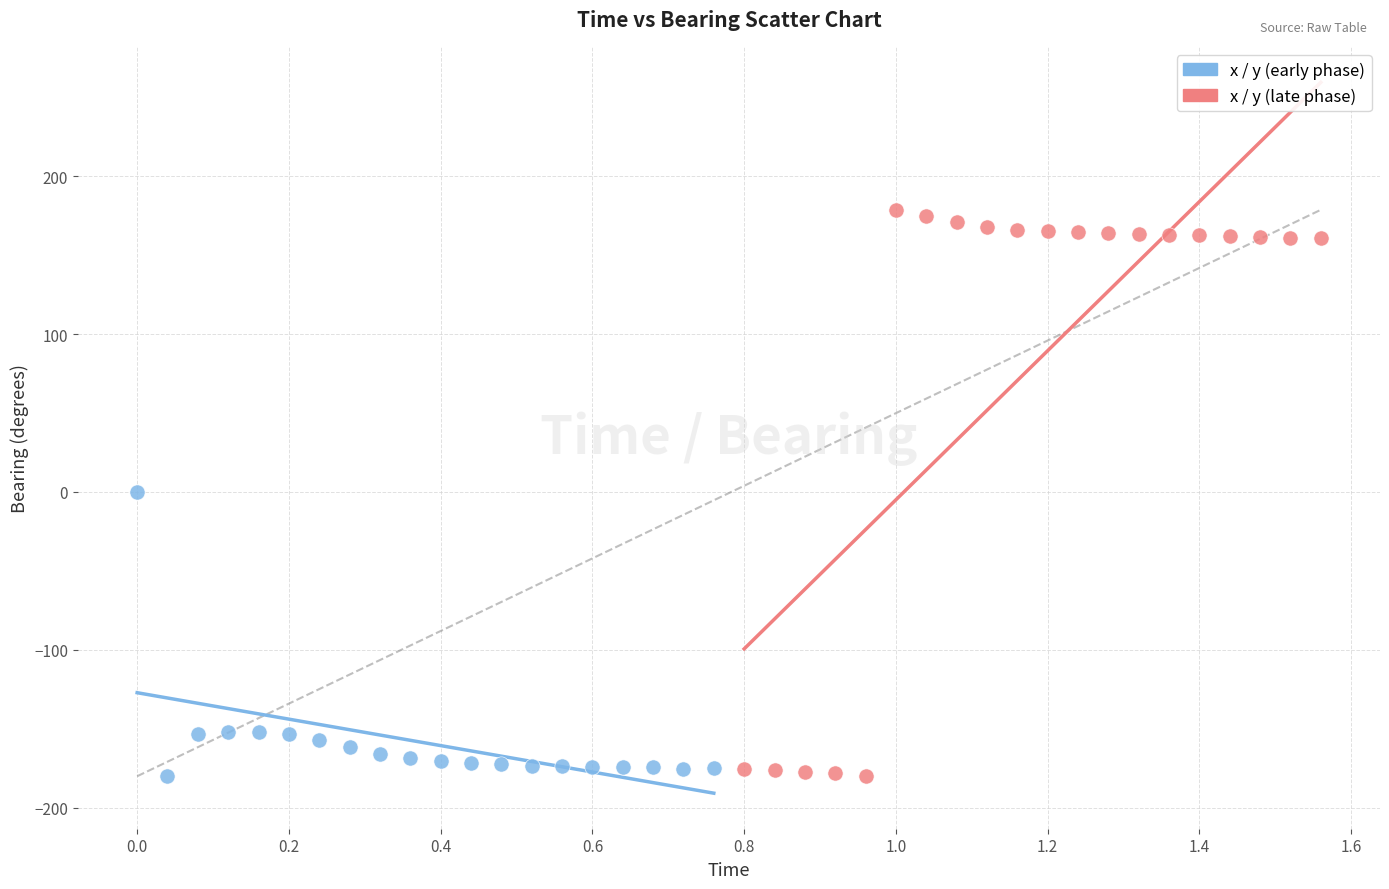

Which series reaches the maximum Y coordinate?

x / y (late phase)